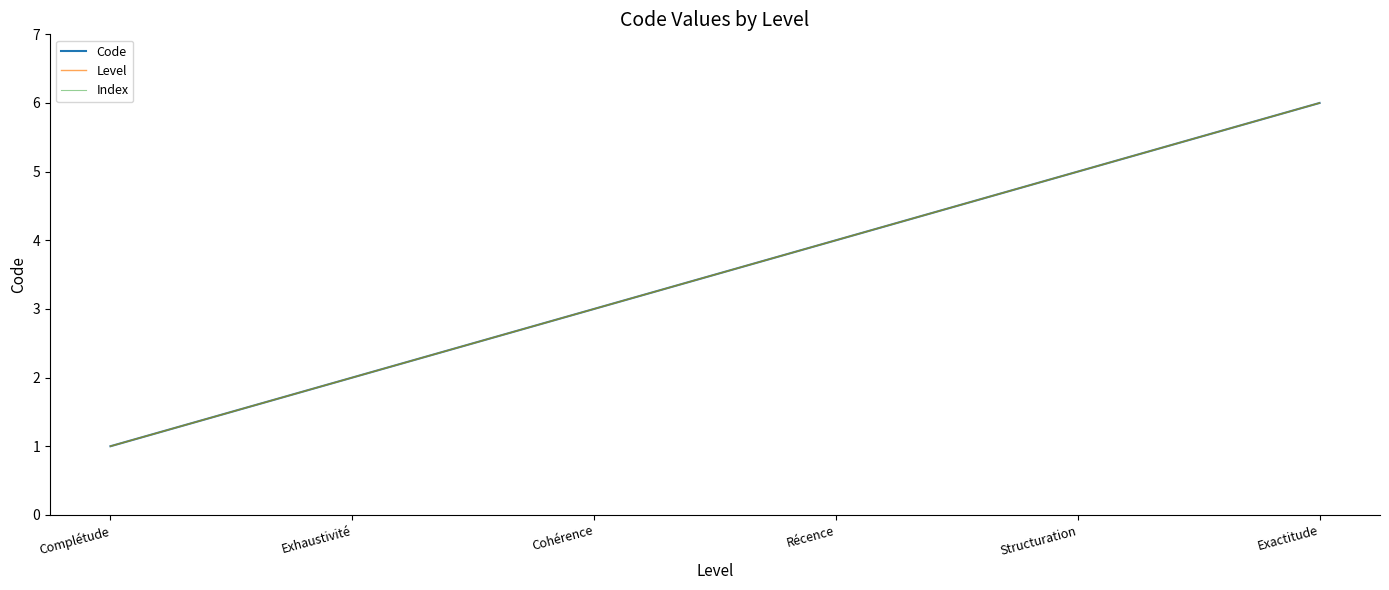

Is it true that Level equals 2 at Exhaustivité?

True